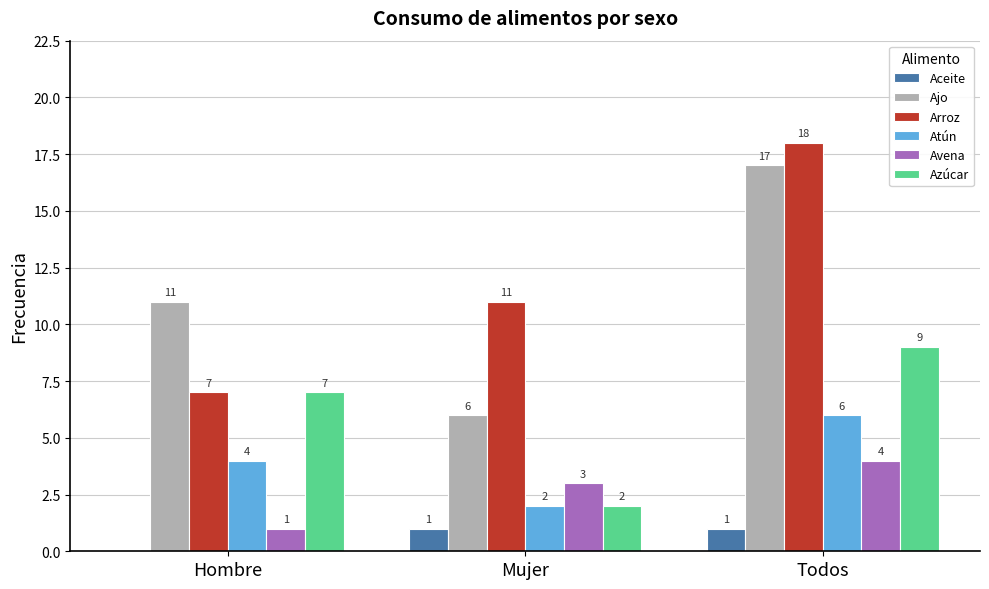

Reading left to right, list all the values displayed in this chart.

Aceite: 0	1	1
Ajo: 11	6	17
Arroz: 7	11	18
Atún: 4	2	6
Avena: 1	3	4
Azúcar: 7	2	9